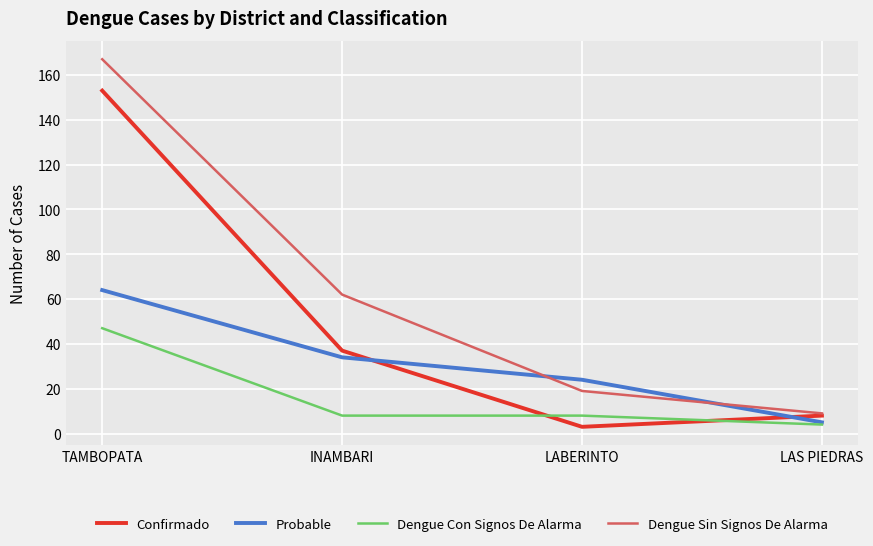

What position from the right is TAMBOPATA?

4